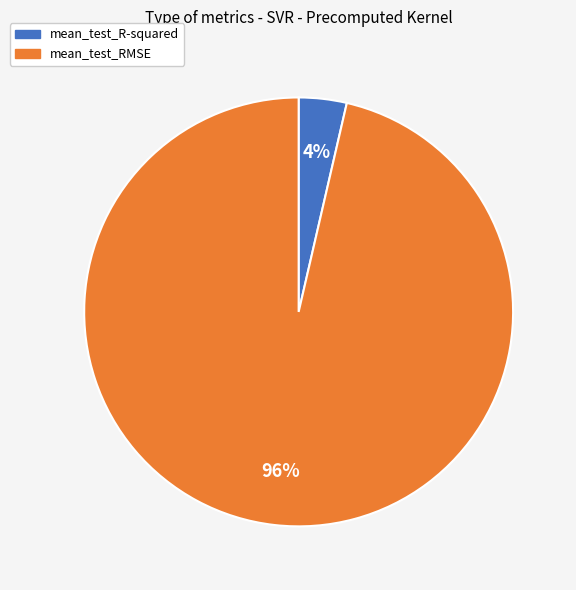

Do mean_test_RMSE and mean_test_R-squared together represent more than half of the pie?

Yes